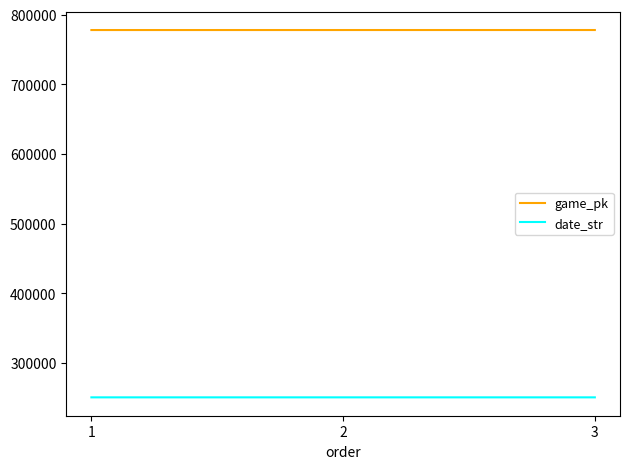

What are all the series names shown in the legend?

game_pk, date_str